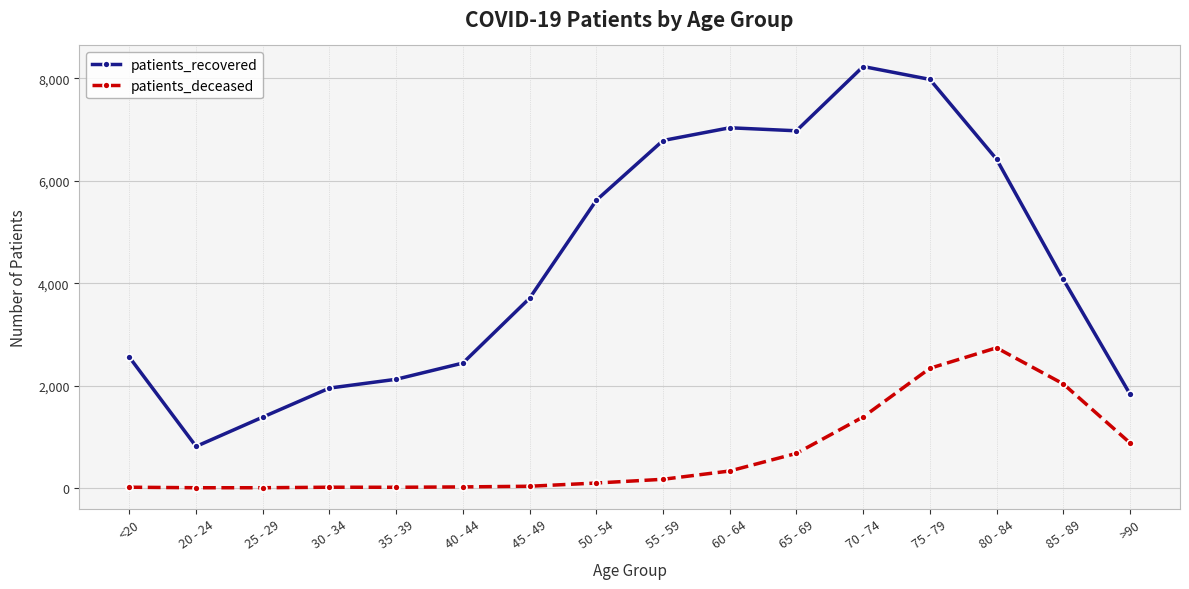

What is the total value across all series at >90?

2712